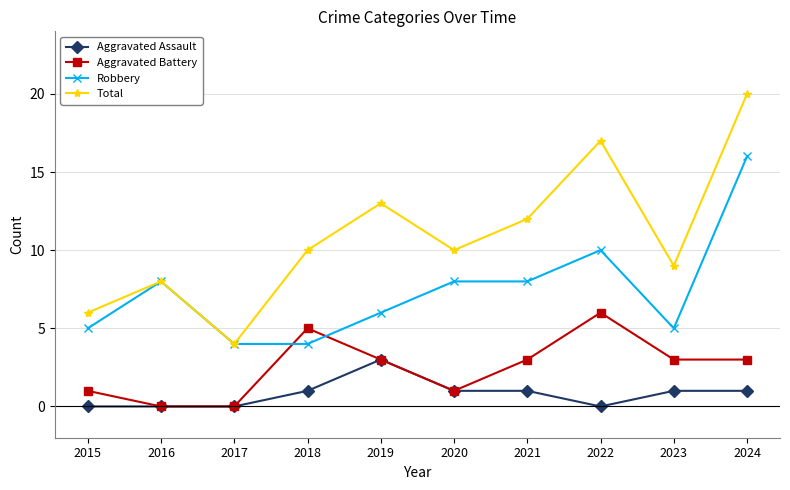

What is the value of the Aggravated Battery point at the 7th from the left?

3